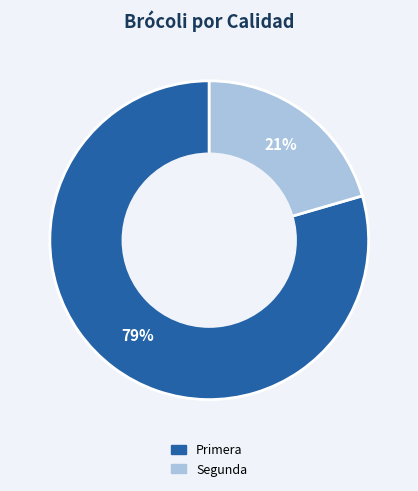

Does any single category account for the majority?

Yes